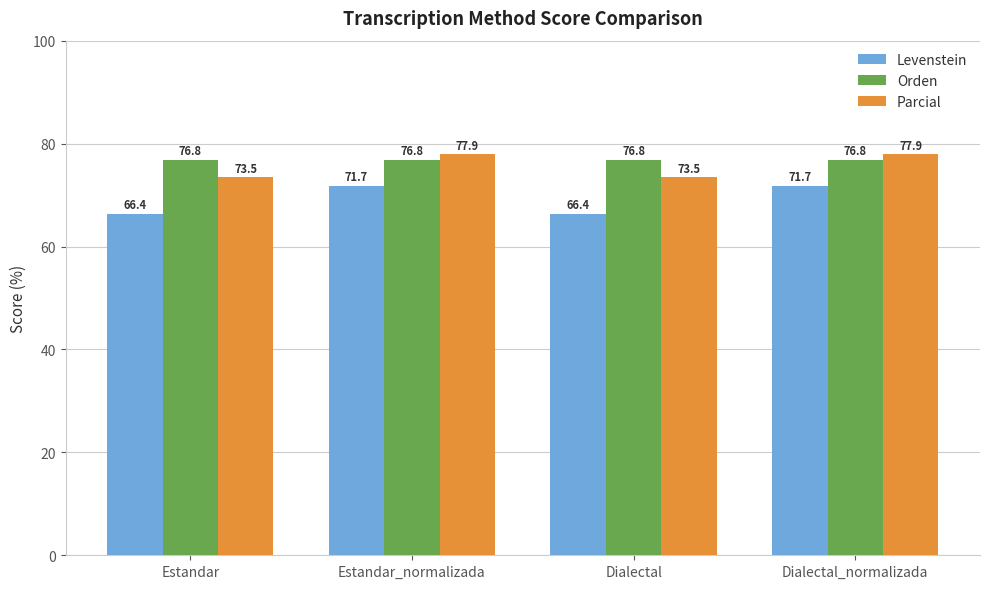

What is the highest value of the Orden series?

76.8